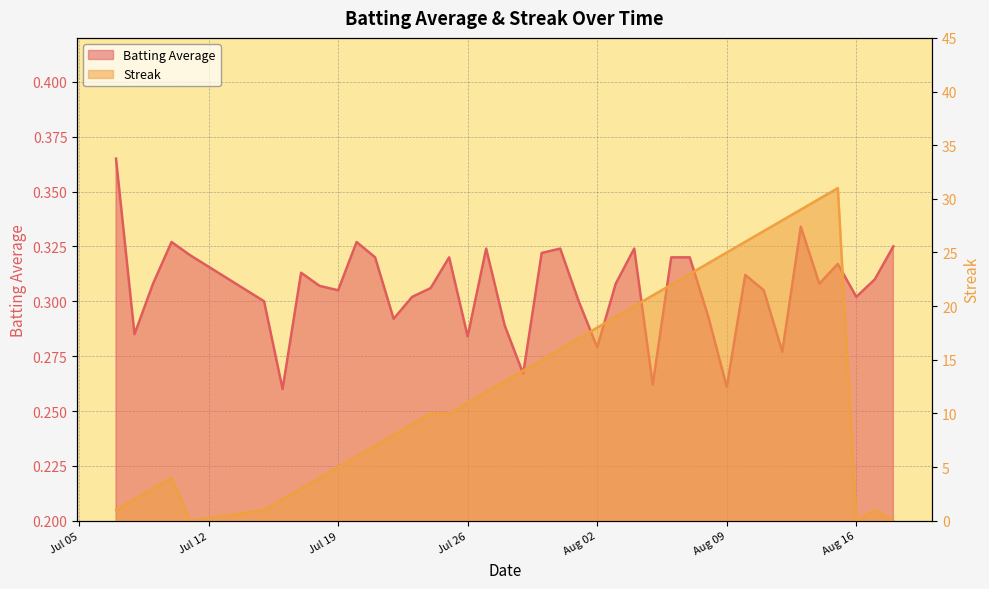

In Batting Average, how many points are higher than both neighbors (excluding endpoints)?

10